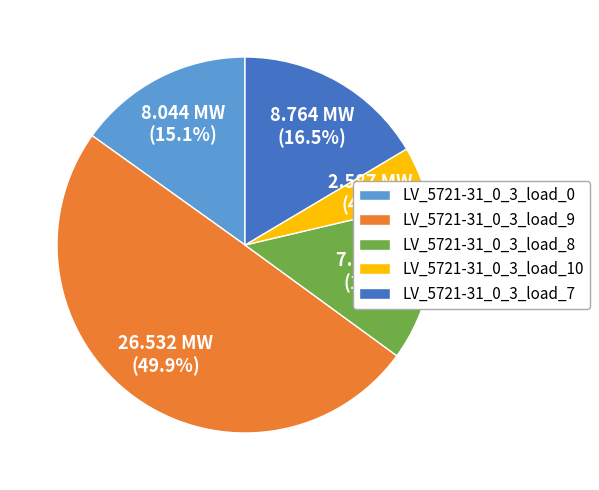

Does LV_5721-31_0_3_load_10 represent more than half of the total?

No